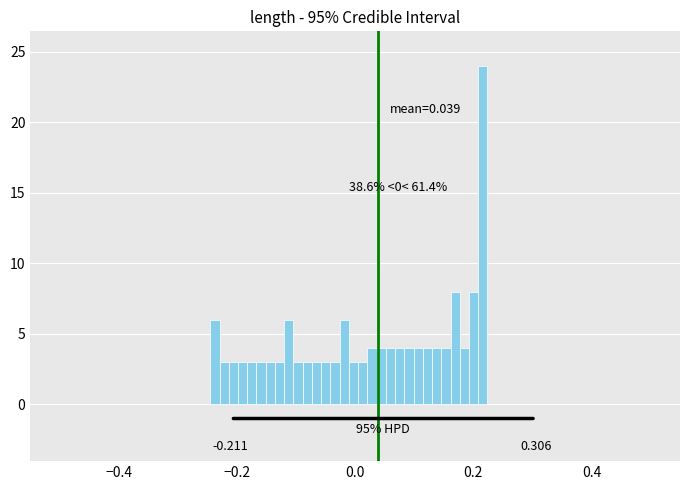

Around what value on the x-axis is the tallest bar? Give the approximate position of its centre, as read against the axis.

0.22